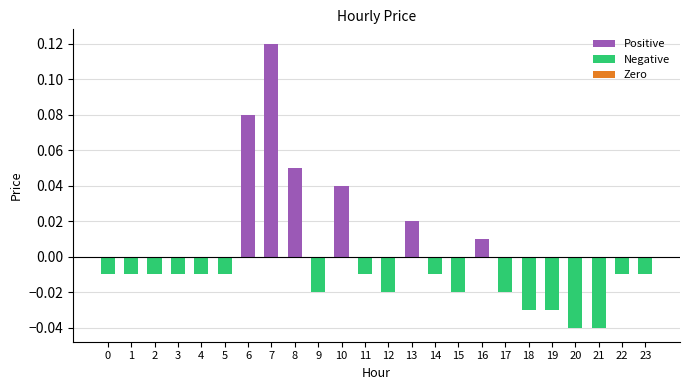

Rank the categories by Zero value from highest to lowest.

0, 1, 2, 3, 4, 5, 6, 7, 8, 9, 10, 11, 12, 13, 14, 15, 16, 17, 18, 19, 20, 21, 22, 23